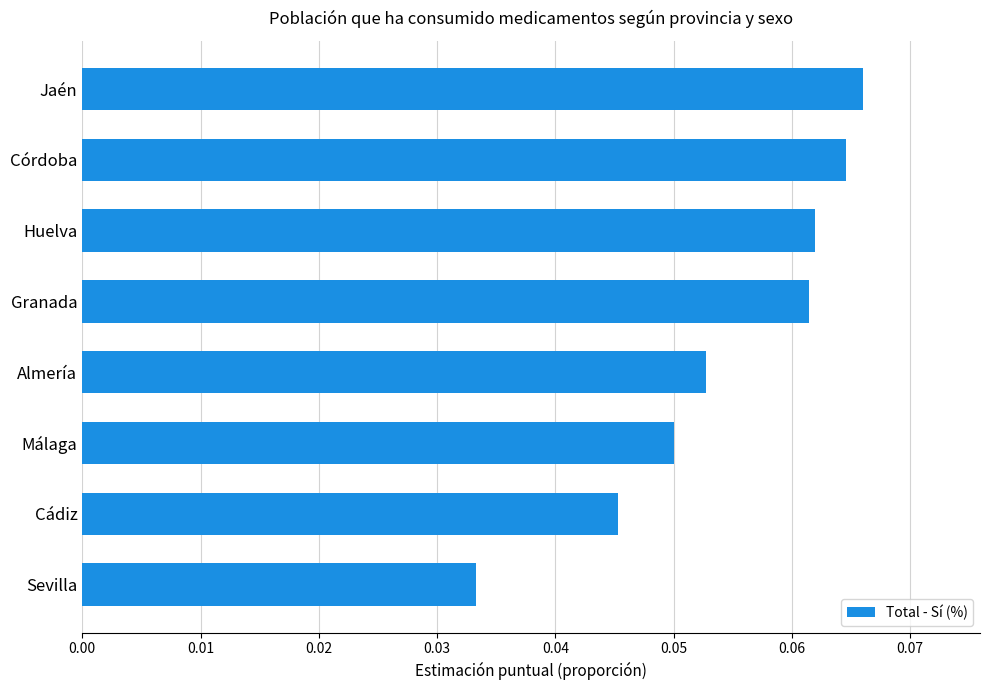

At which category does the chart reach its minimum across all series?

Sevilla